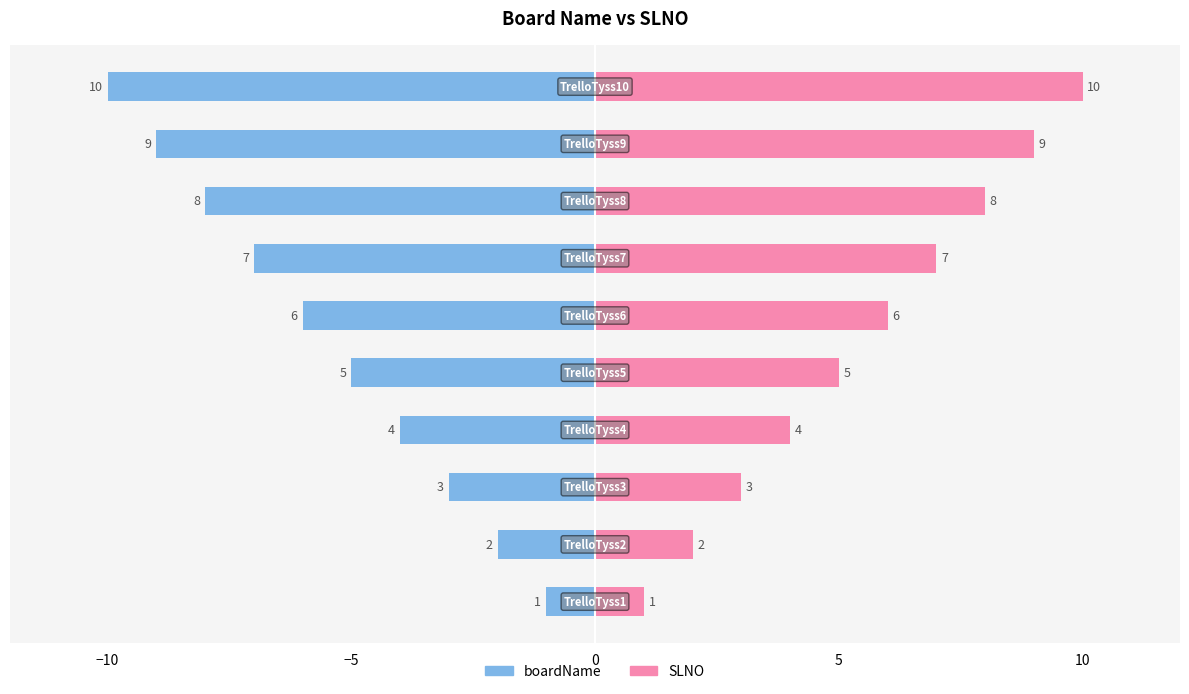

Are the bars horizontal?

Yes